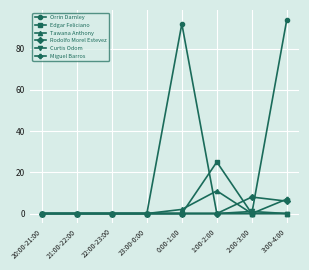

What position from the right is 23:00-0:00?

5